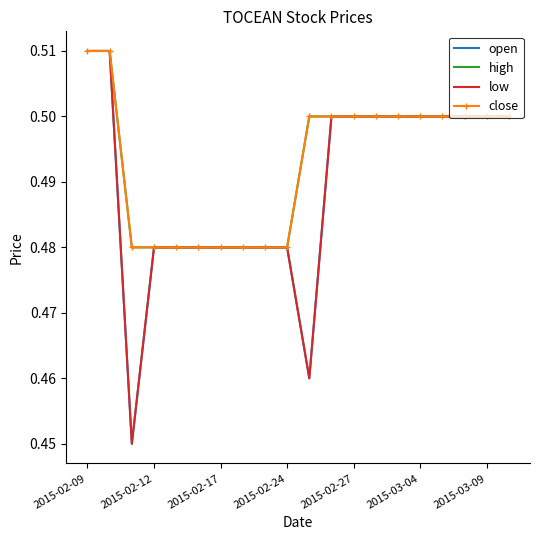

At which category does the chart reach its peak across all series?

2015-02-09